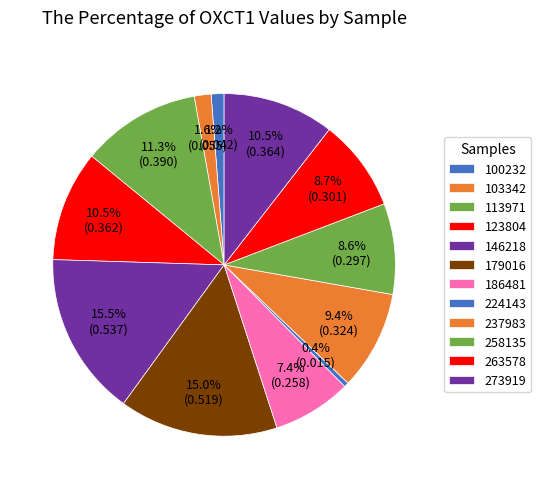

How many segments does this pie chart have?

12